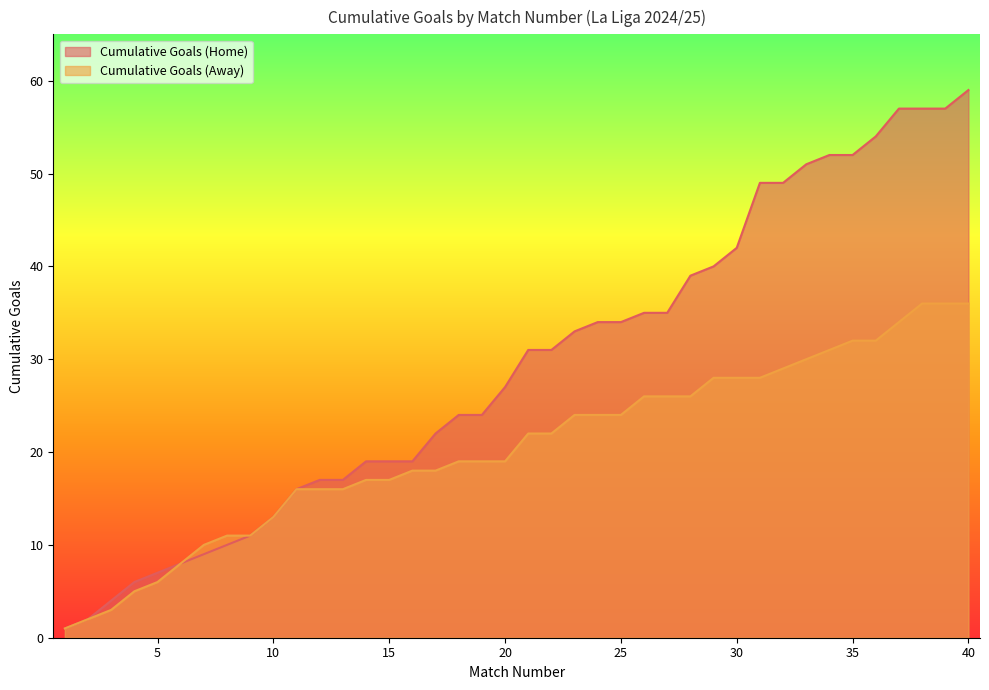

Does the chart display data point markers on the line(s)?

No